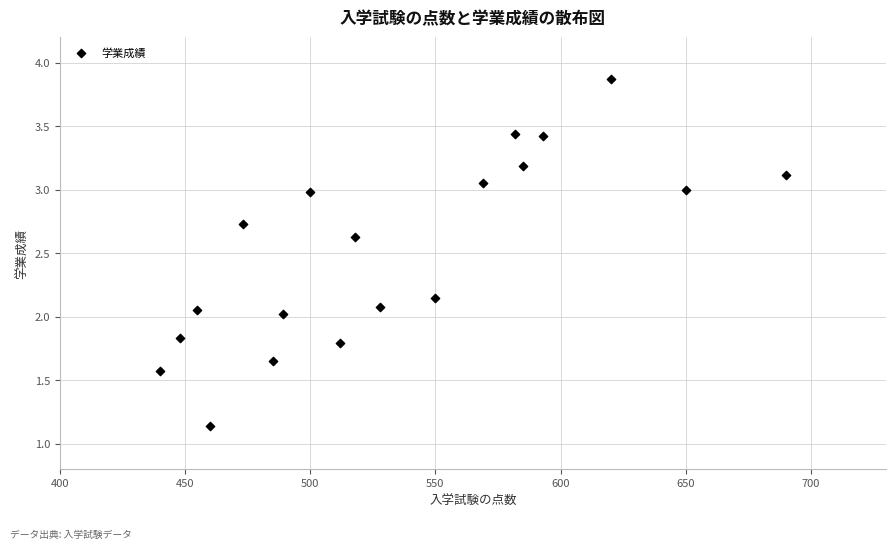

What is the range of Y values (max minus min)?

2.7